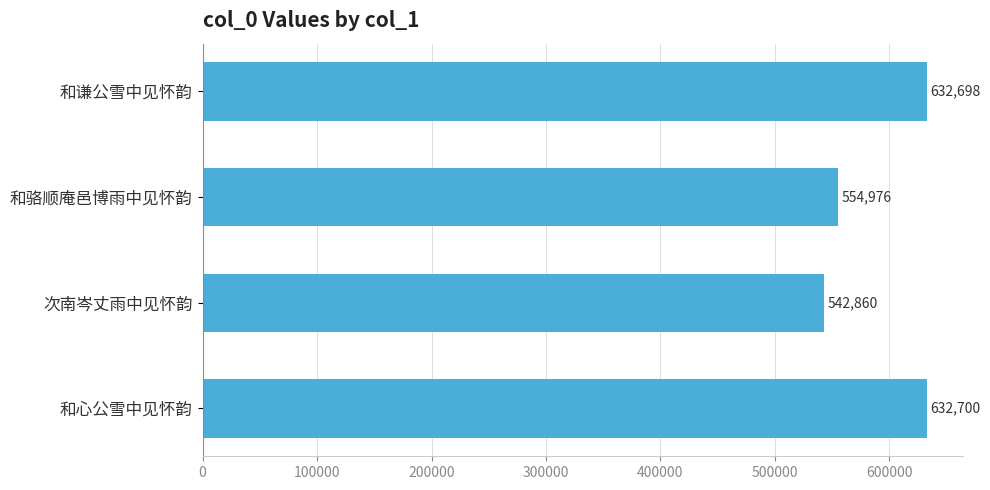

Reading top to bottom, what are all the values shown in this chart?

632698	554976	542860	632700